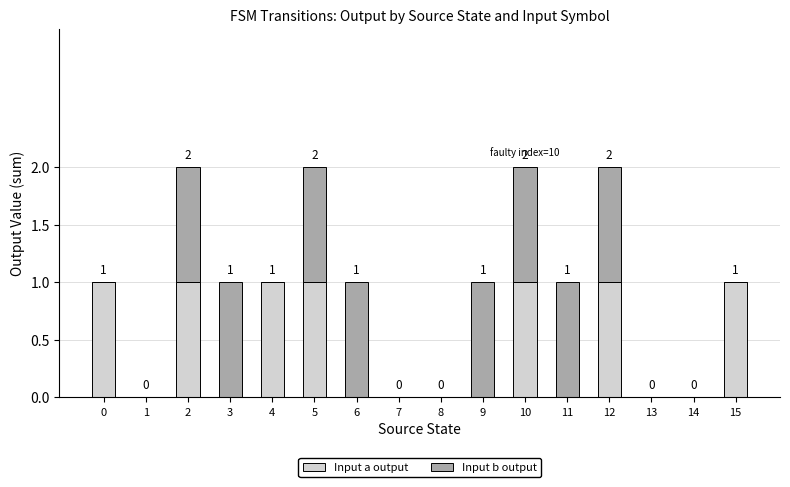

The Input a output series shows 0 at 6. True or false?

True